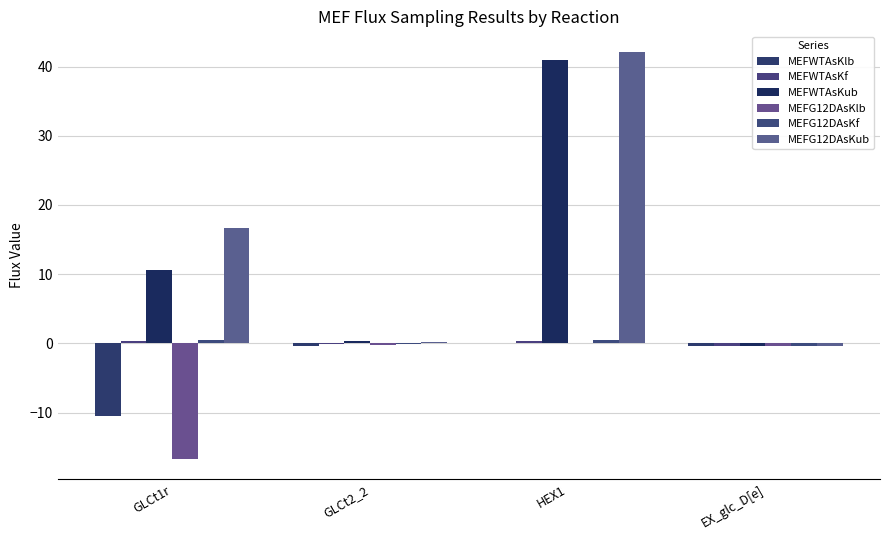

How many categories are shown in the chart?

4